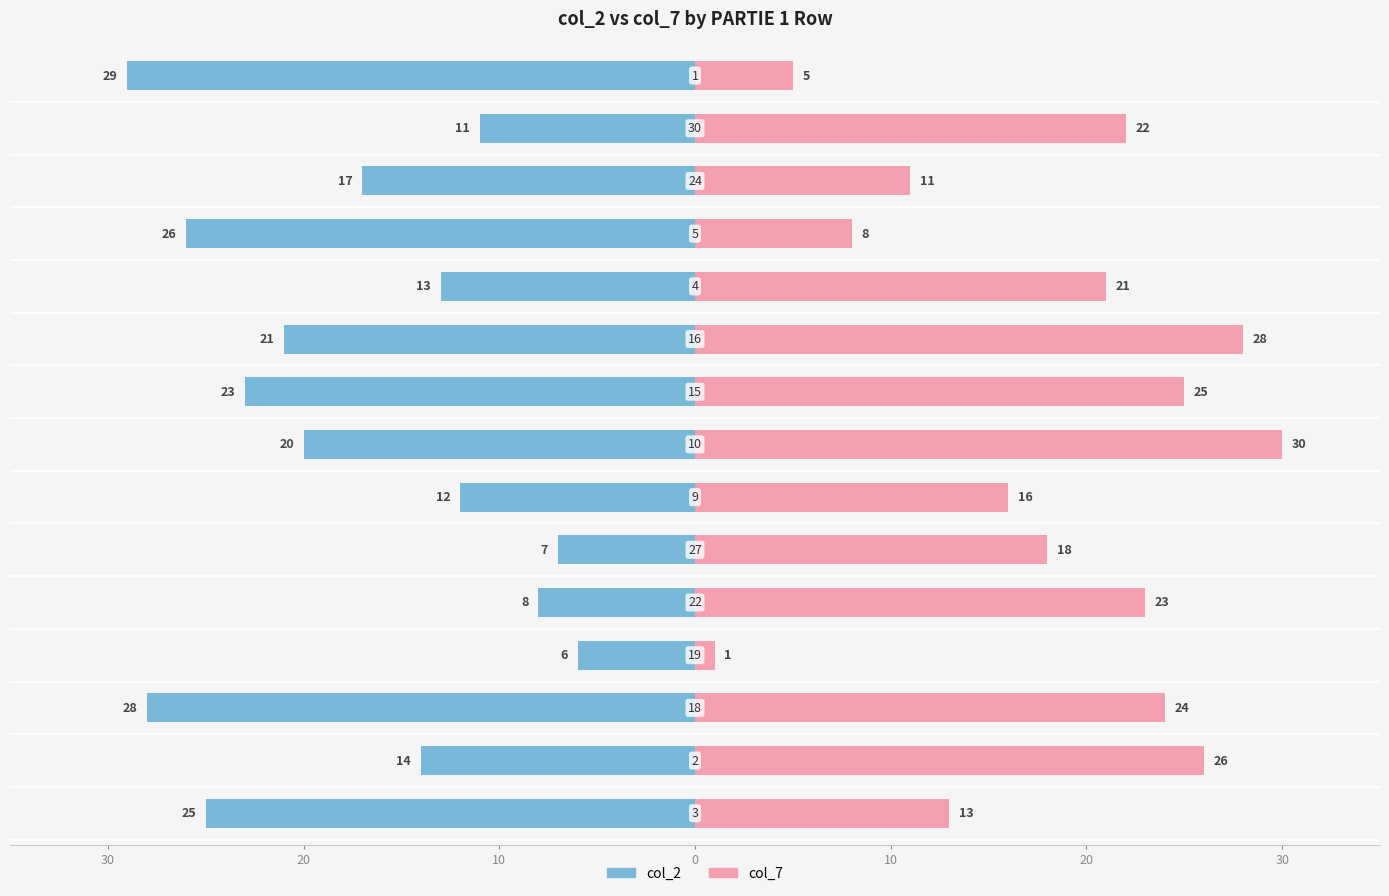

How many categories are shown in the chart?

15